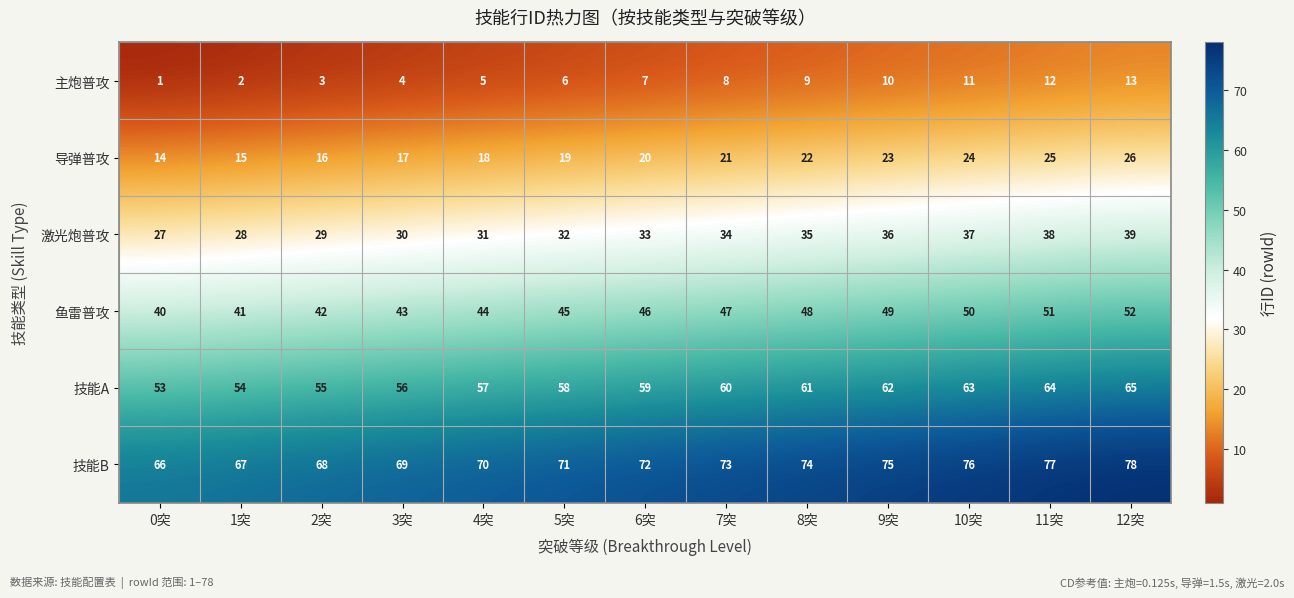

What is the spread (max minus min) of values at 10突?

65